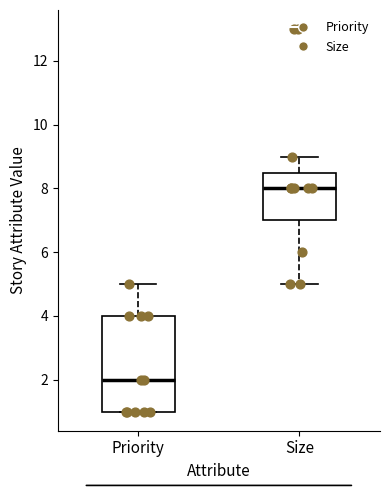

Reading left to right, read every box against the y-axis: the position of its median line, the range the box covers, and the ends of its whiskers. The values are not printed on the chart, so give them approximately, as read against the axis.

Priority: median 2.0, box 1.0 to 4.0, whiskers 1.0 to 5.0
Size: median 8.0, box 7.0 to 8.6, whiskers 5.0 to 9.0